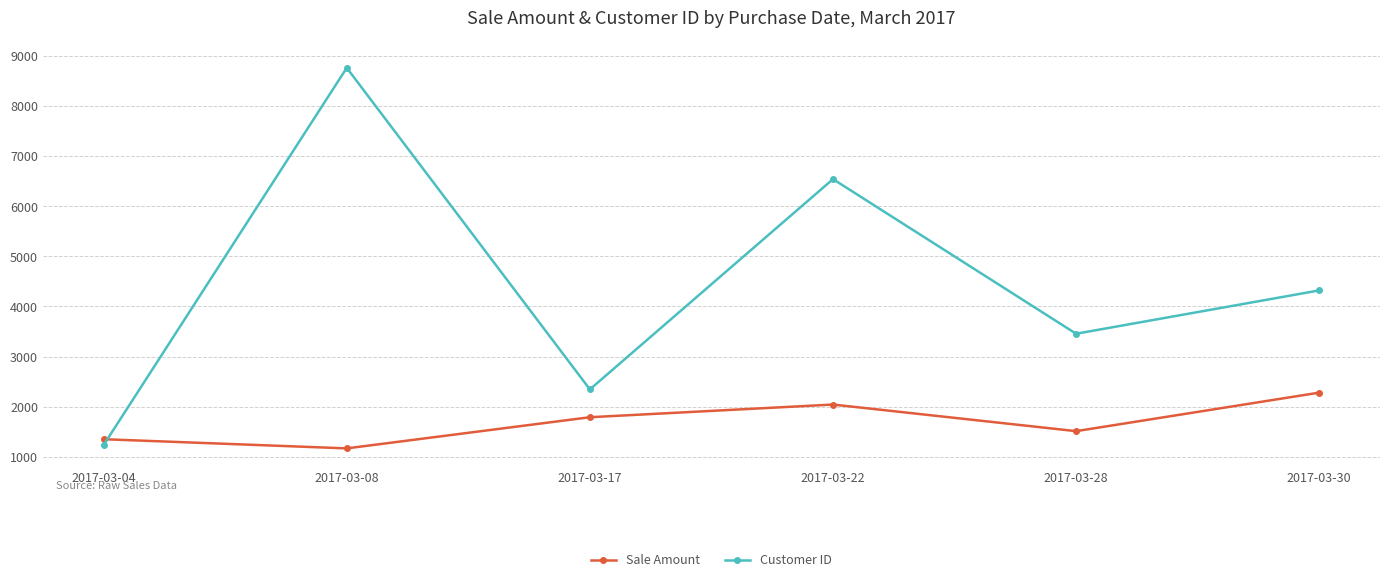

In Sale Amount, how many points are higher than both neighbors (excluding endpoints)?

1